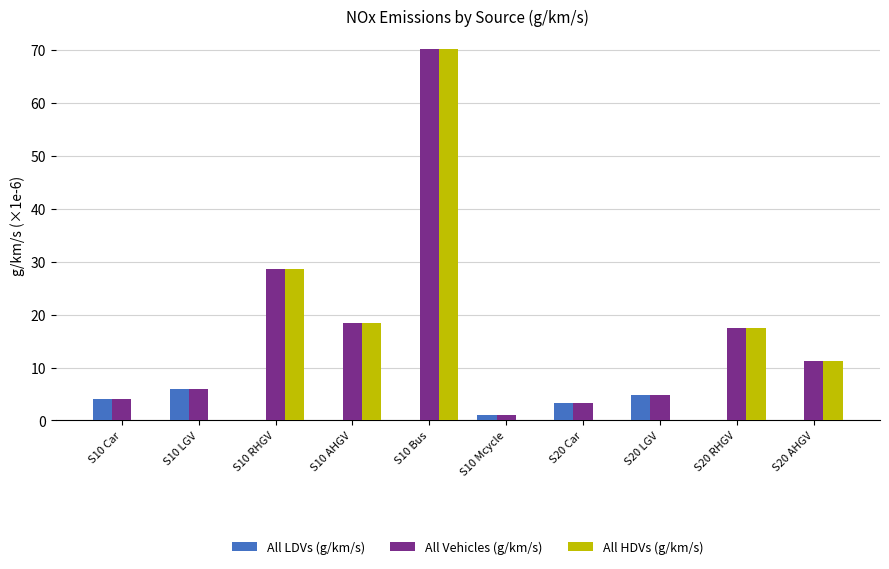

What is the maximum value for All Vehicles (g/km/s)?

70.1